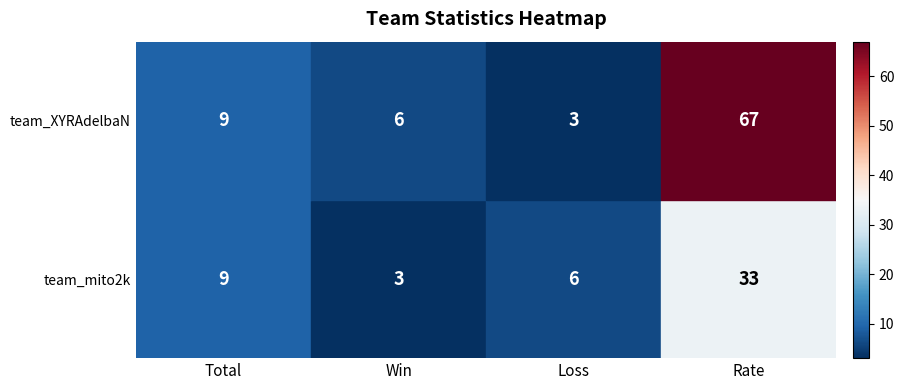

The value of team_mito2k at Win is 3. True or false?

True